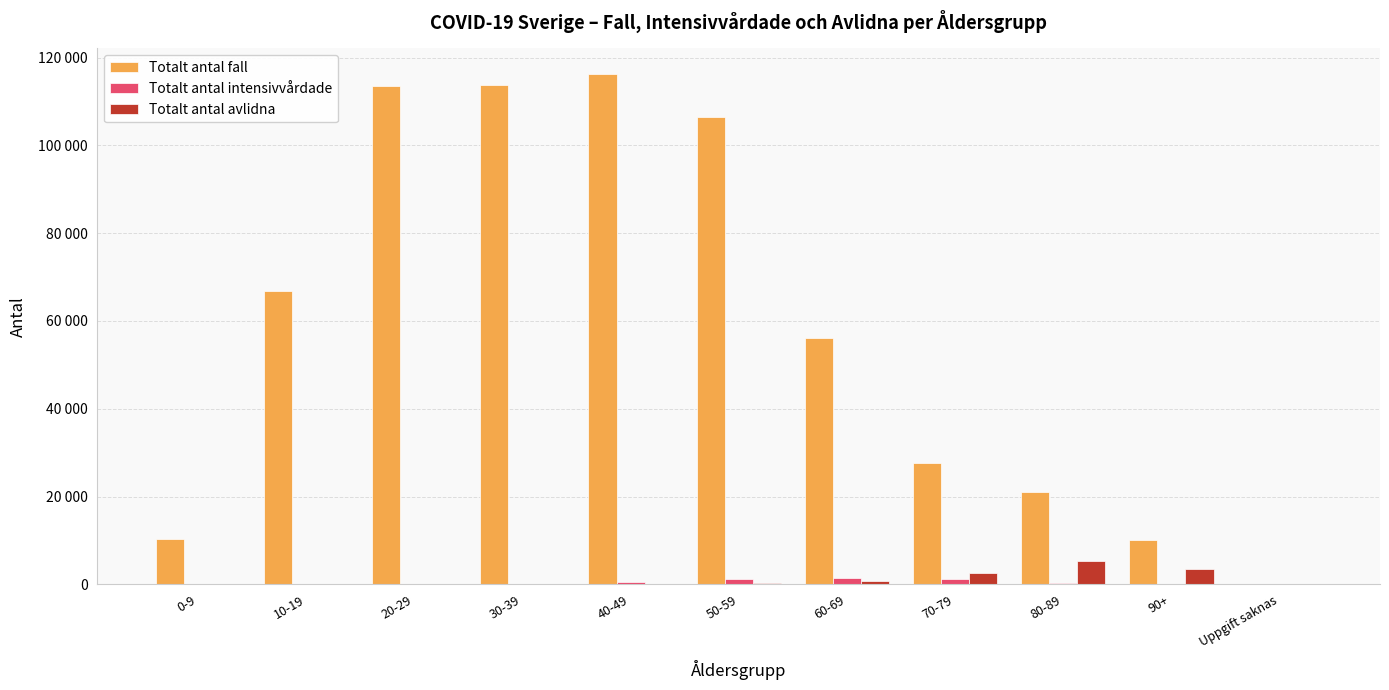

Reading left to right, transcribe all the data shown in this chart.

Totalt antal fall: 10342	66883	113422	113722	116270	106423	56203	27610	21036	10119	69
Totalt antal intensivvårdade: 22	36	145	203	494	1117	1471	1315	336	7	0
Totalt antal avlidna: 7	3	18	33	82	269	738	2679	5350	3534	0